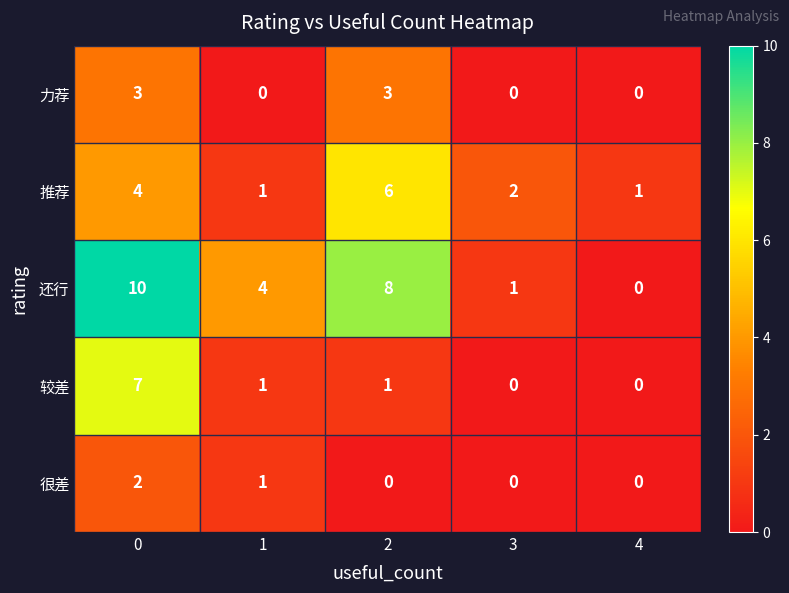

How many distinct data groups are displayed?

5